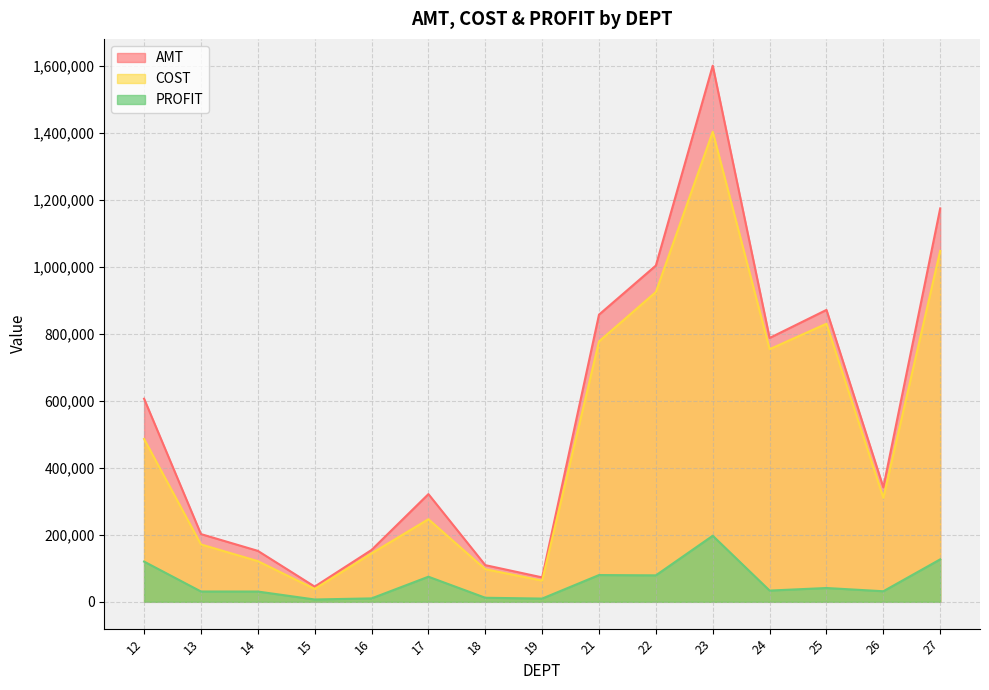

Reading right to left, extract all data points from this chart.

AMT: 27=1174626.5	26=341927.0	25=871612.6	24=787826.2	23=1600774.3	22=1004041.1	21=857470.4	19=72939.5	18=109540.2	17=321591.2	16=154878.4	15=45425.7	14=152182.6	13=202241.3	12=606438.4
COST: 27=1047845.0	26=310377.4	25=830361.8	24=754232.2	23=1403478.8	22=924992.7	21=777515.9	19=63259.9	18=97397.5	17=246611.9	16=144663.2	15=38454.7	14=121488.2	13=171408.0	12=486311.5
PROFIT: 27=126781.5	26=31549.6	25=41250.8	24=33594.0	23=197295.5	22=79048.5	21=79954.5	19=9679.6	18=12142.7	17=74979.3	16=10215.2	15=6971.0	14=30694.4	13=30833.3	12=120126.9